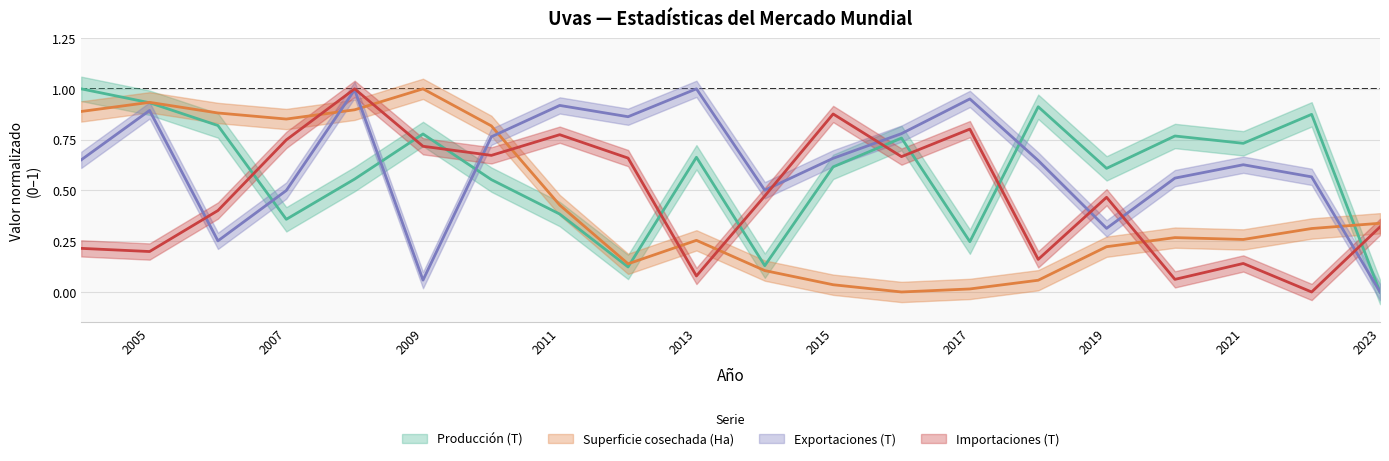

Is this an area chart (filled region under the line)?

No